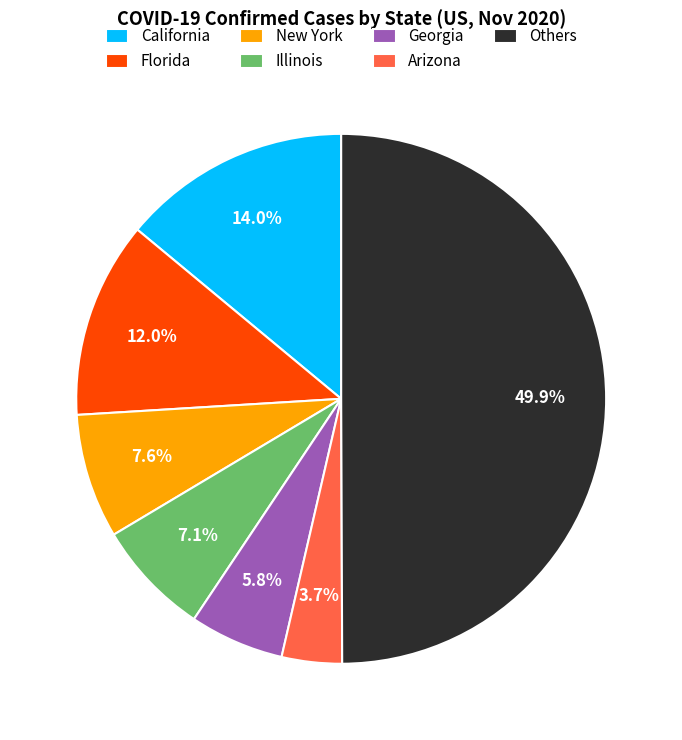

To the nearest percent, what portion does Florida represent?

12%